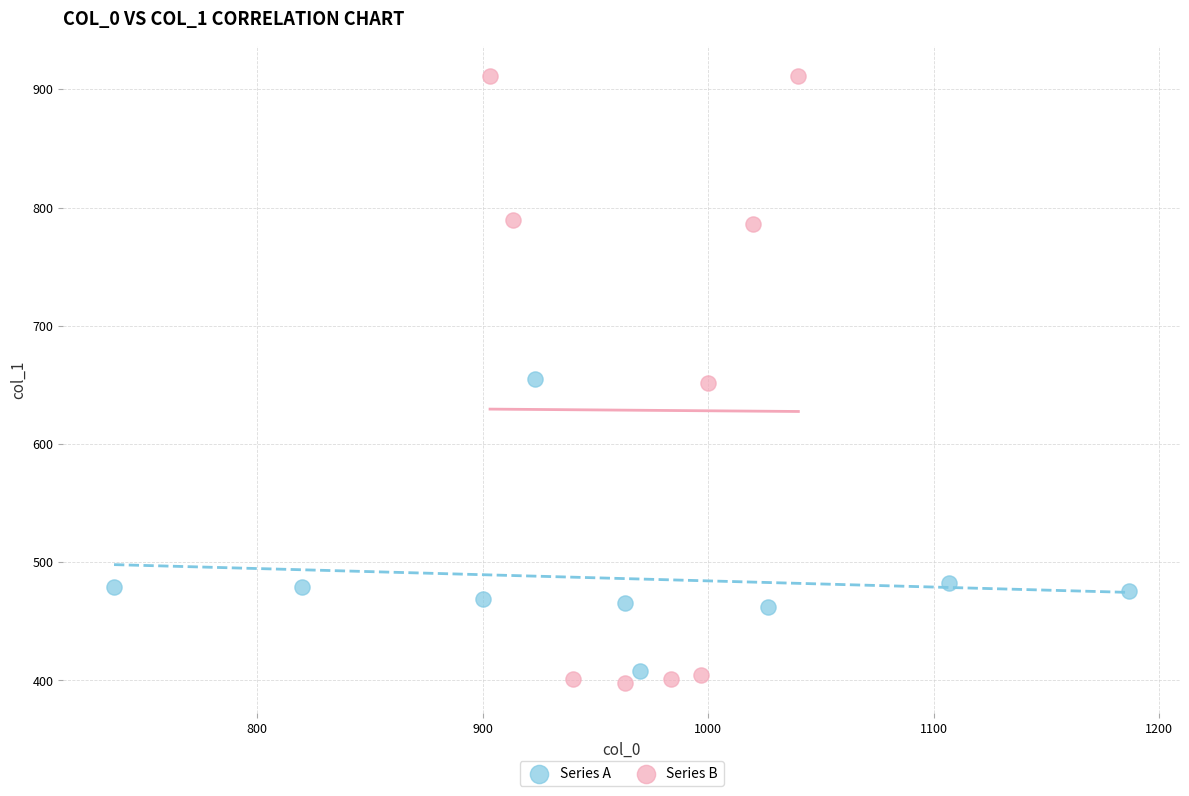

Which series reaches the maximum Y coordinate?

Series B